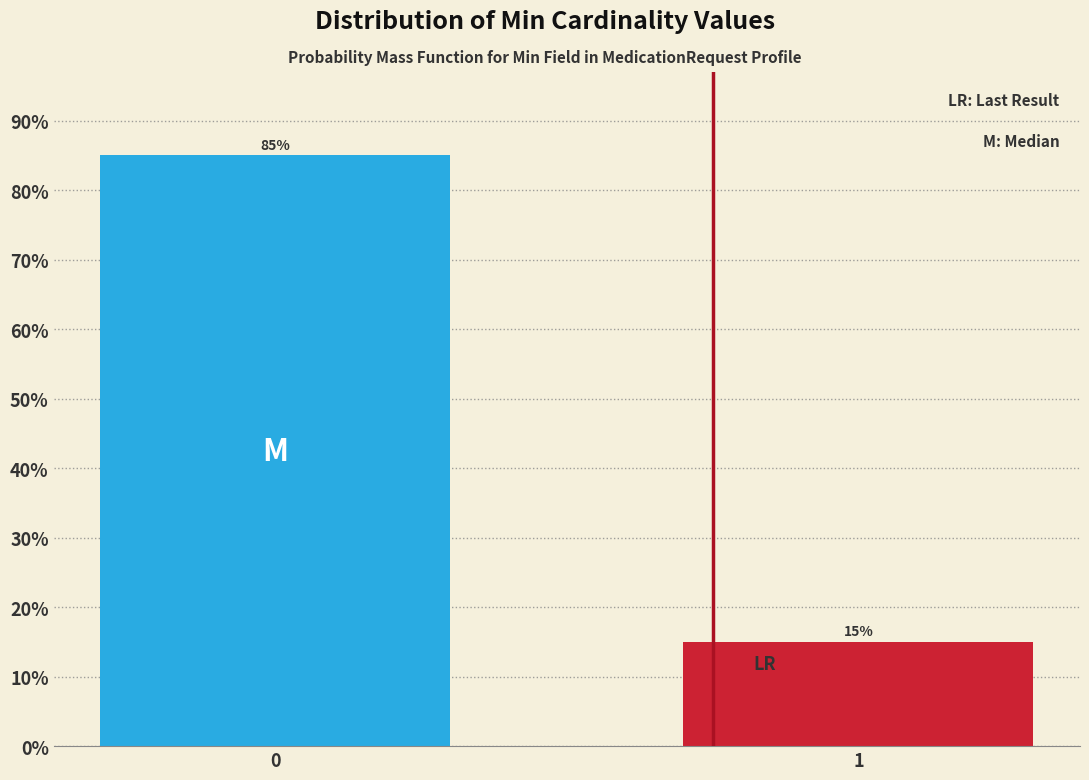

Reading right to left, extract all data points from this chart.

15	85